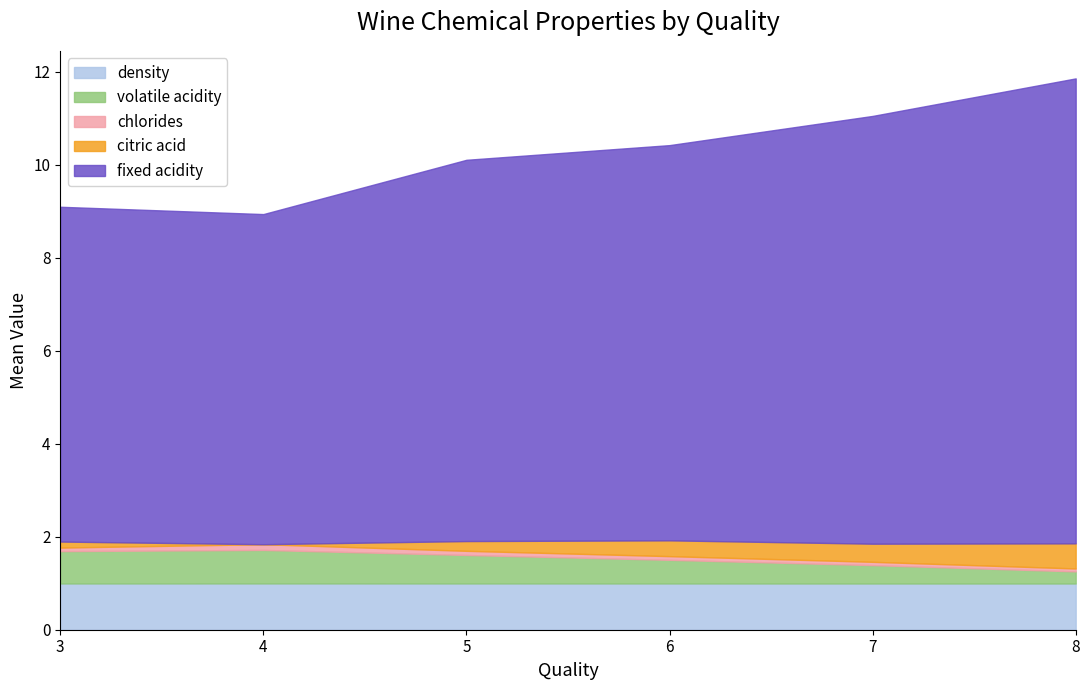

Which series has the largest total across all categories?

fixed acidity